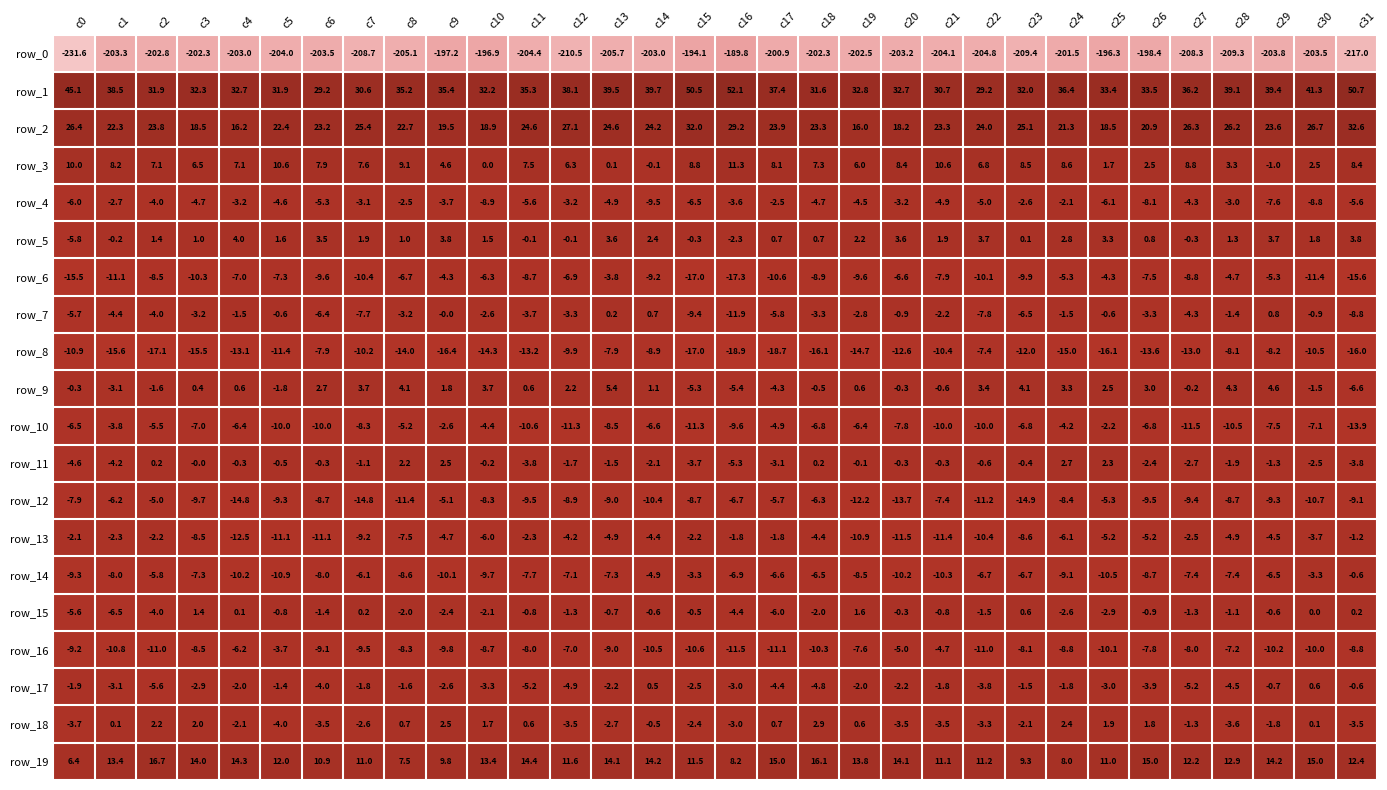

What is the average value of the row_8 series?

-13.0